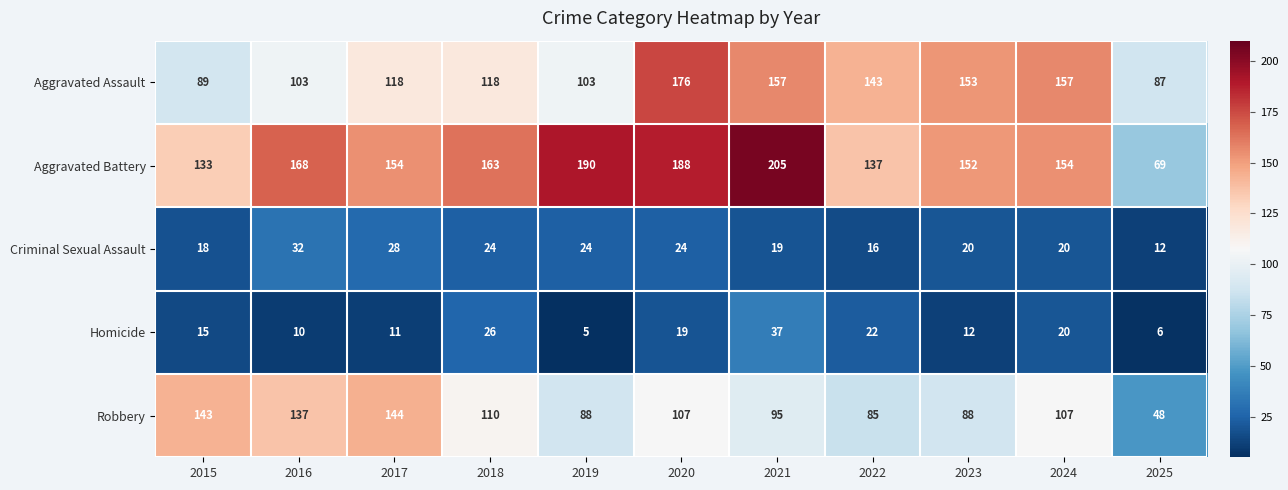

Where is Aggravated Battery nearest to the value 137?

2022